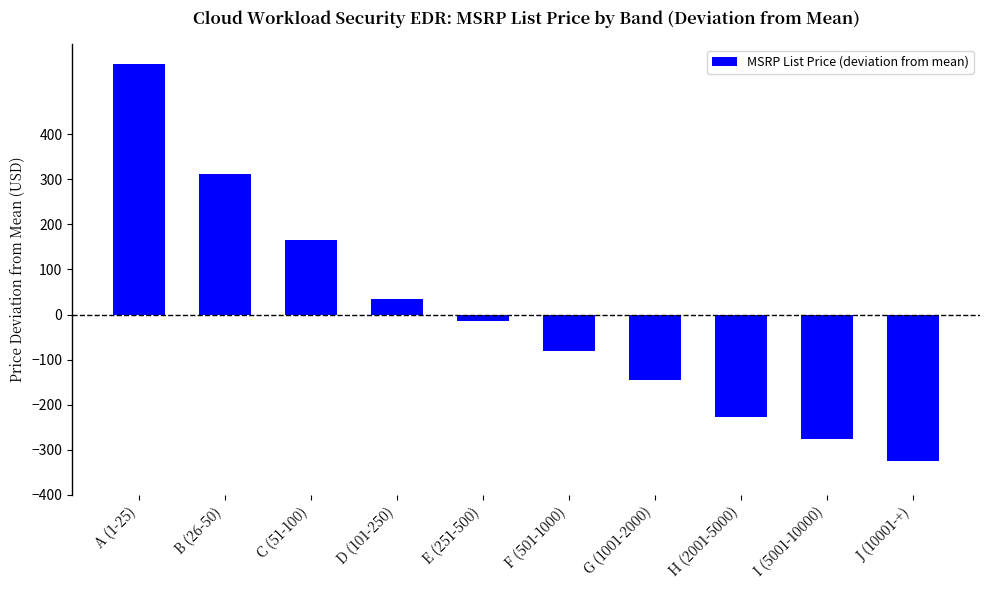

At which label does the data first exceed -14?

A (1-25)